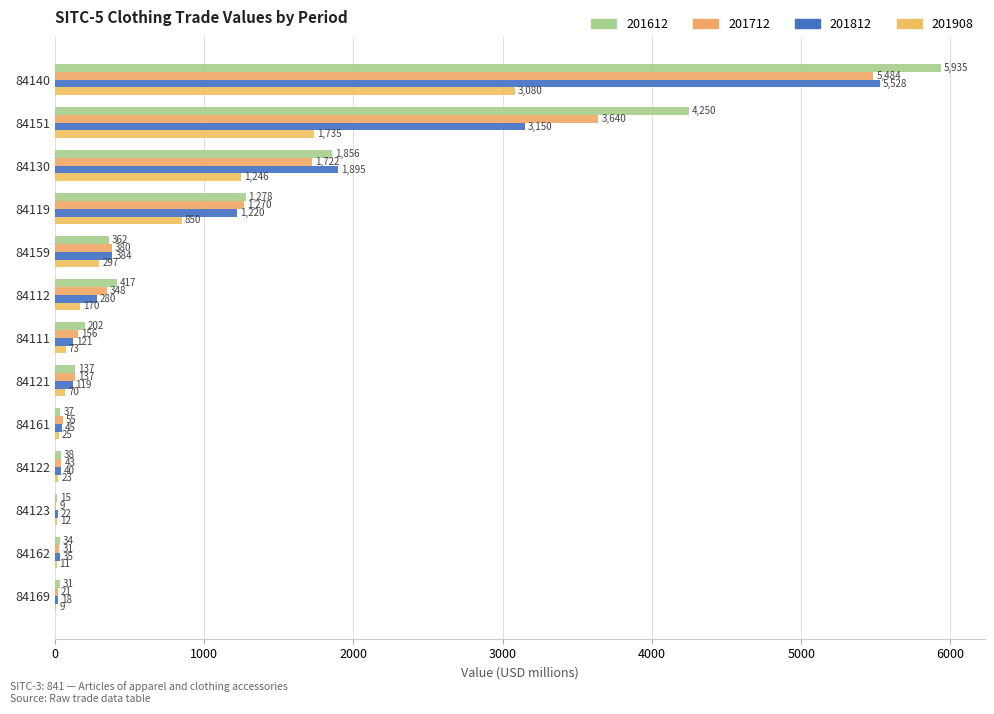

At which label does 201908 reach its minimum?

84169